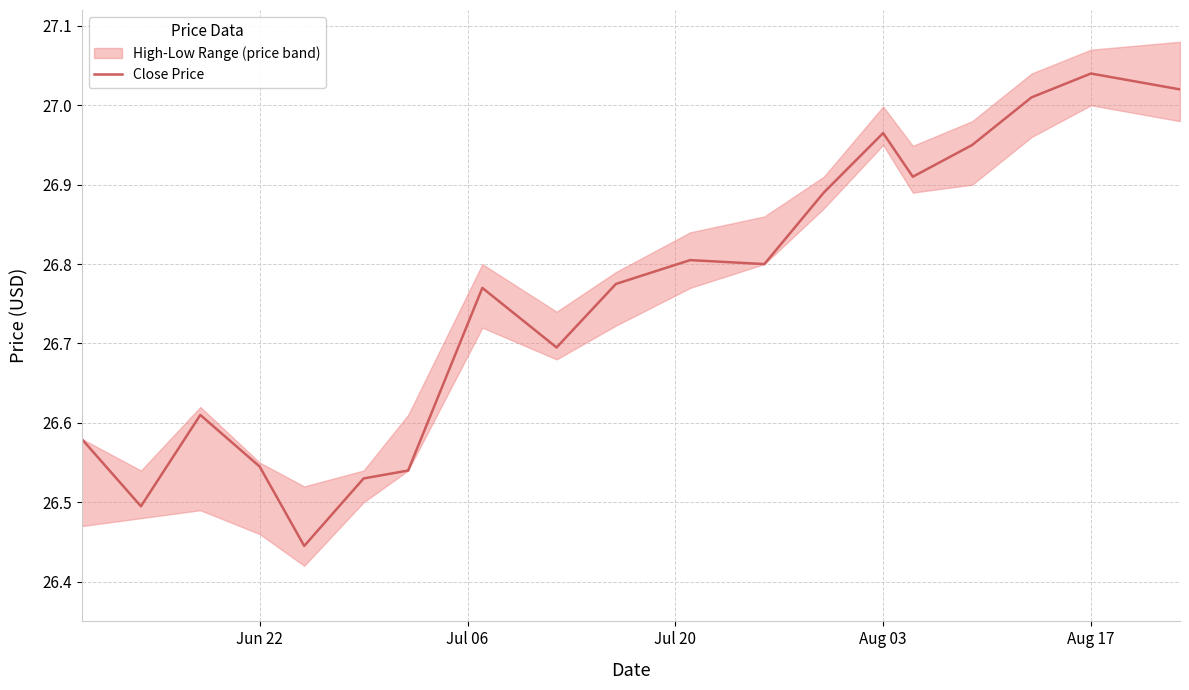

The value of Close Price at Aug 03 is 7.3. True or false?

False